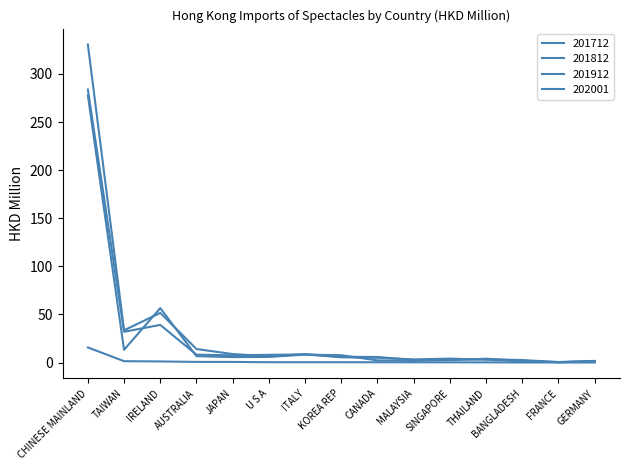

What position from the left is THAILAND?

12